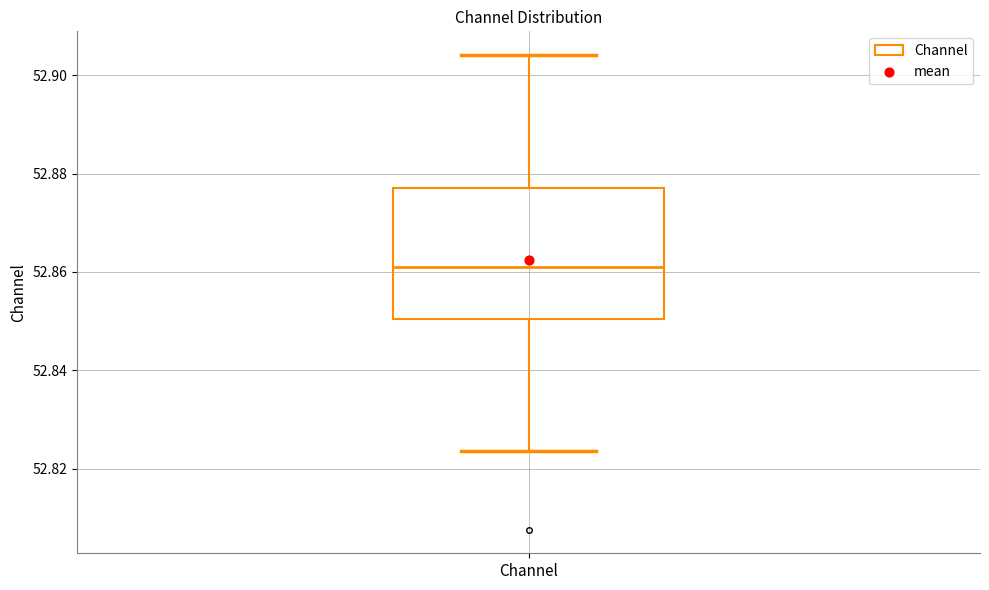

Transcribe this box plot: give where the median line is, the range the box spans, and where the two whiskers end, as read against the y-axis. The values are not printed on the chart, so give them approximately, as read against the axis.

median 52.862, box 52.850 to 52.878, whiskers 52.824 to 52.904